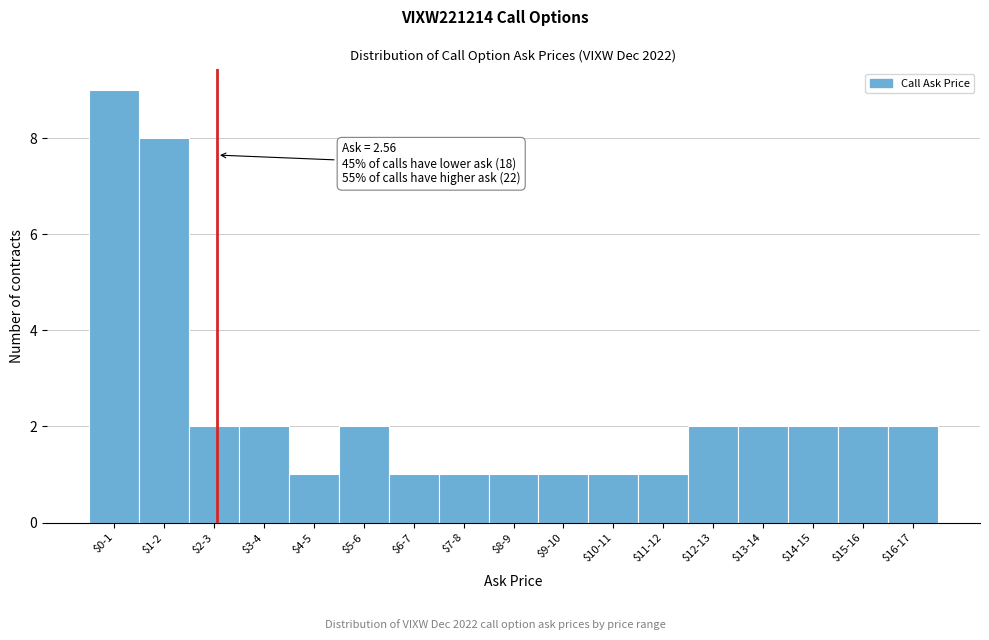

Reading left to right, what are all the values shown in this chart?

9	8	2	2	1	2	1	1	1	1	1	1	2	2	2	2	2